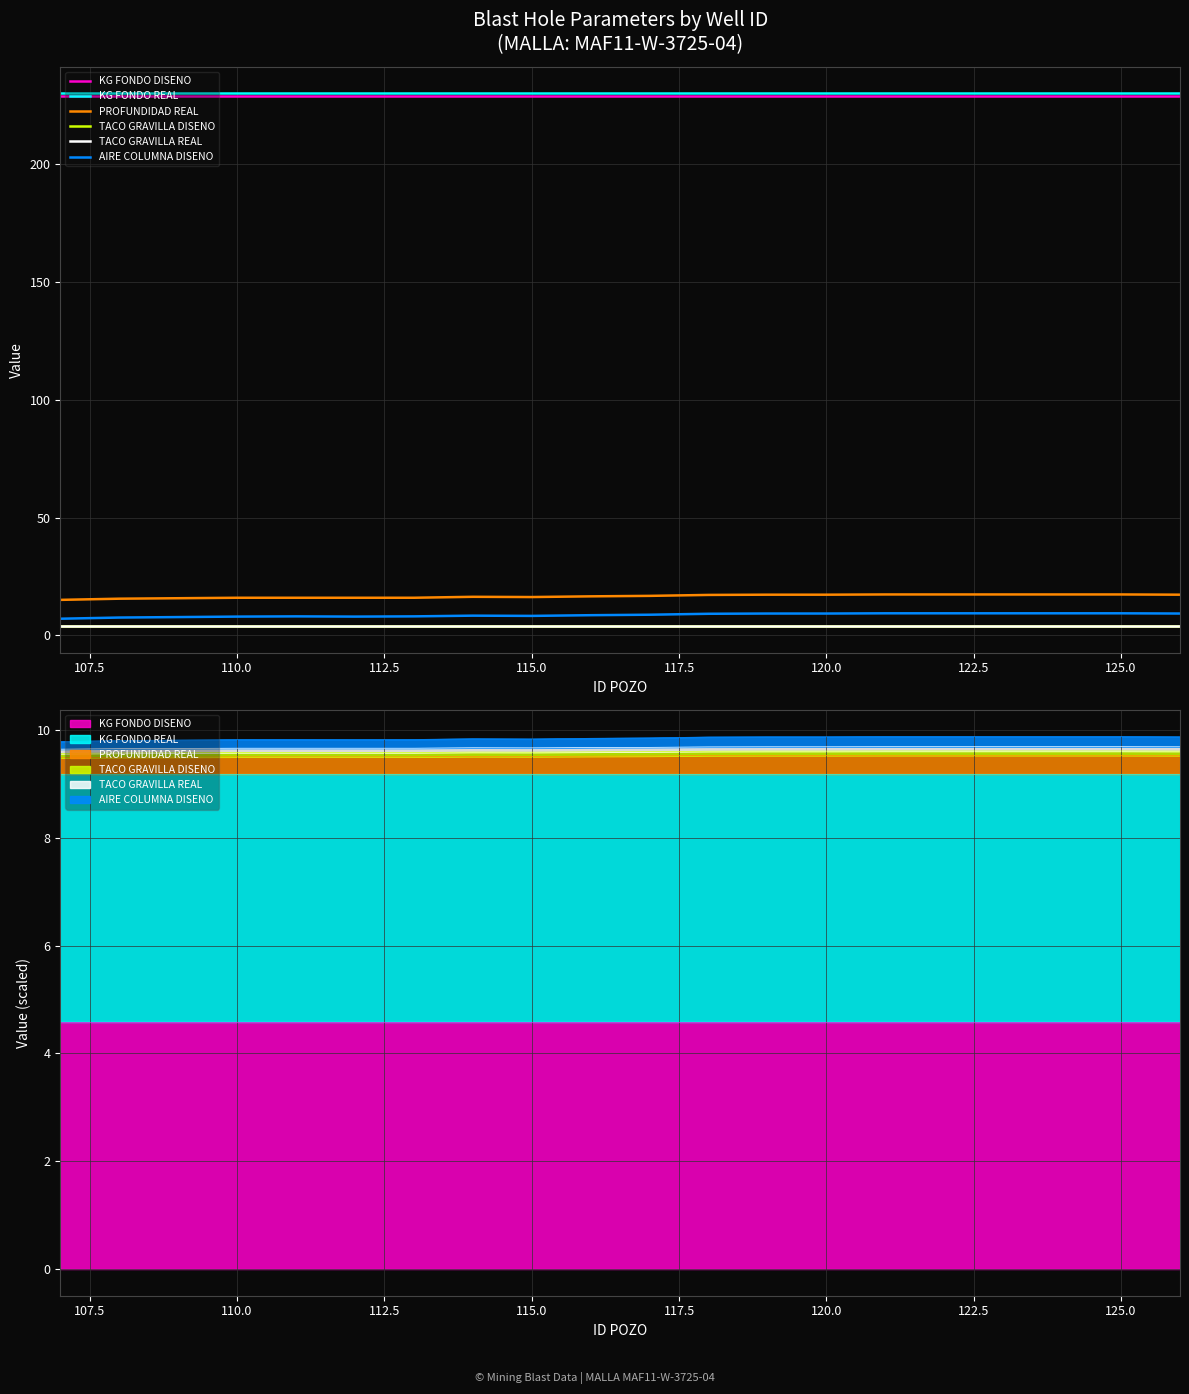

True or false: AIRE COLUMNA DISENO and TACO GRAVILLA DISENO intersect in this chart.

False